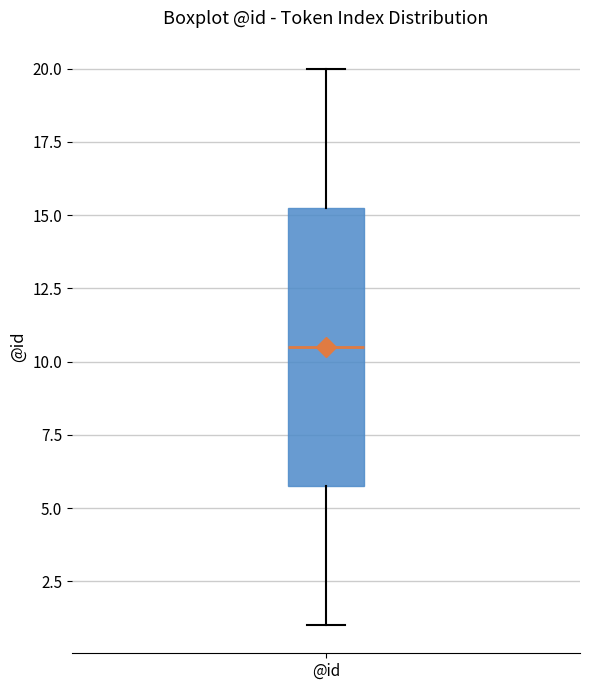

Read this box plot against the y-axis: the position of the median line, the range covered by the box, and the ends of both whiskers. The values are not printed on the chart, so give them approximately, as read against the axis.

median 10.5, box 6.0 to 15.5, whiskers 1.0 to 20.0